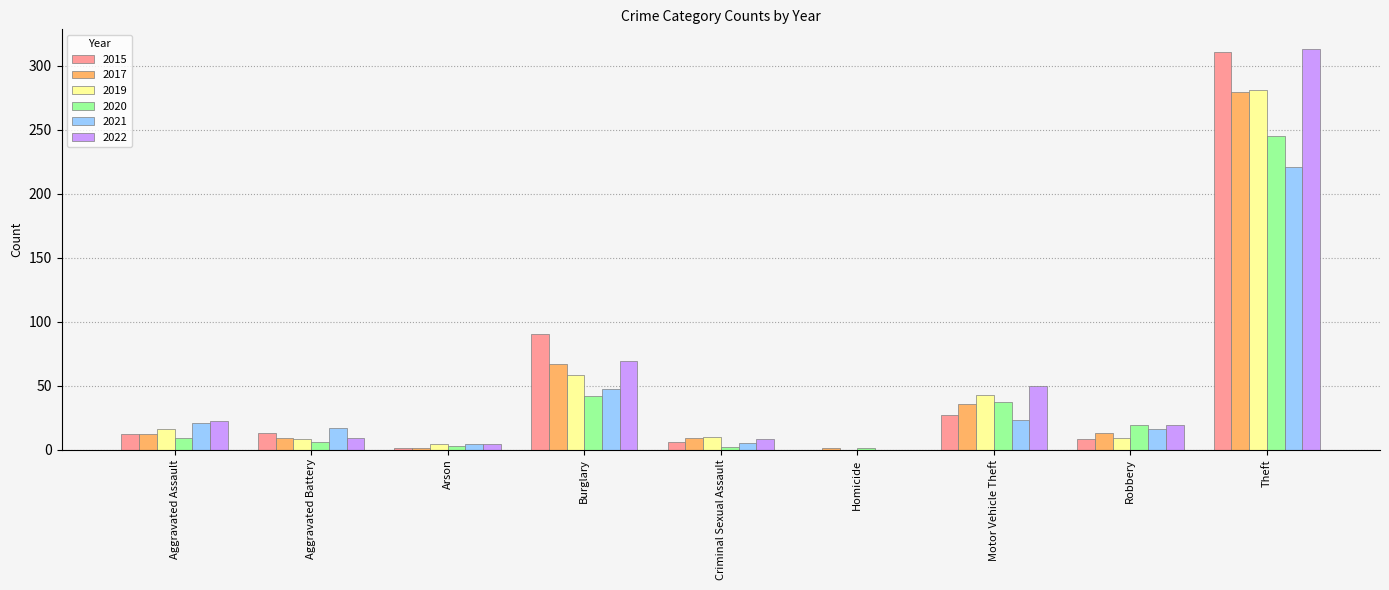

Are the bars grouped side by side (vs. stacked)?

Yes